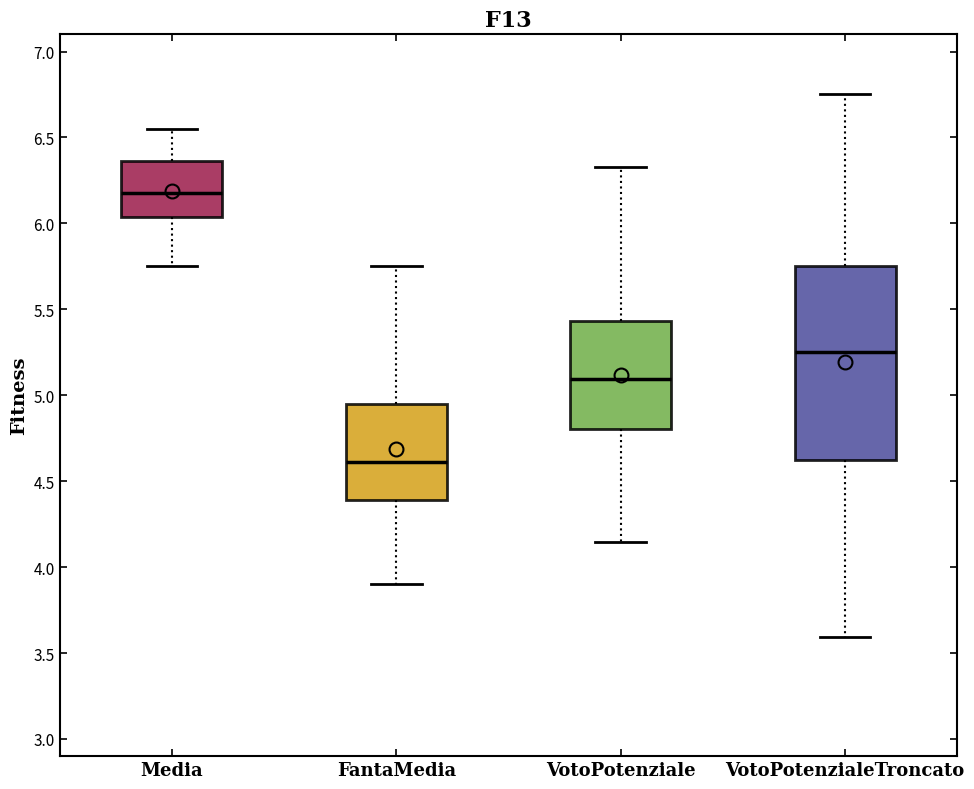

Which box is the tallest, from its lower edge to its upper edge?

VotoPotenzialeTroncato